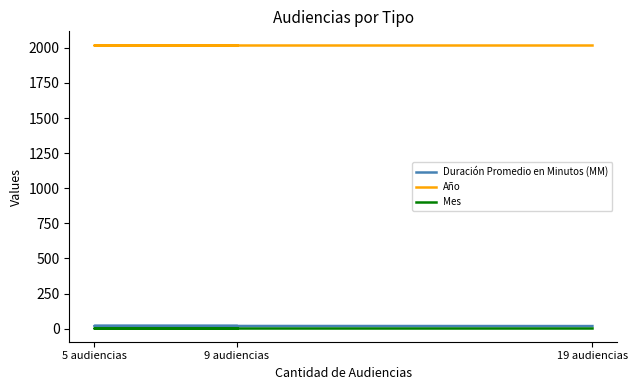

How many categories are shown in the chart?

3